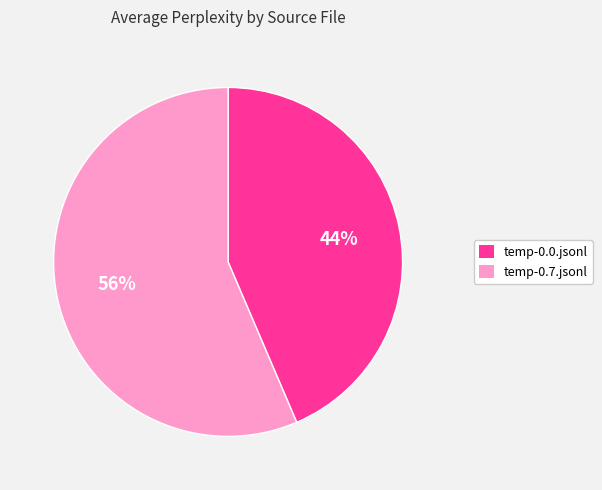

How many segments does this pie chart have?

2